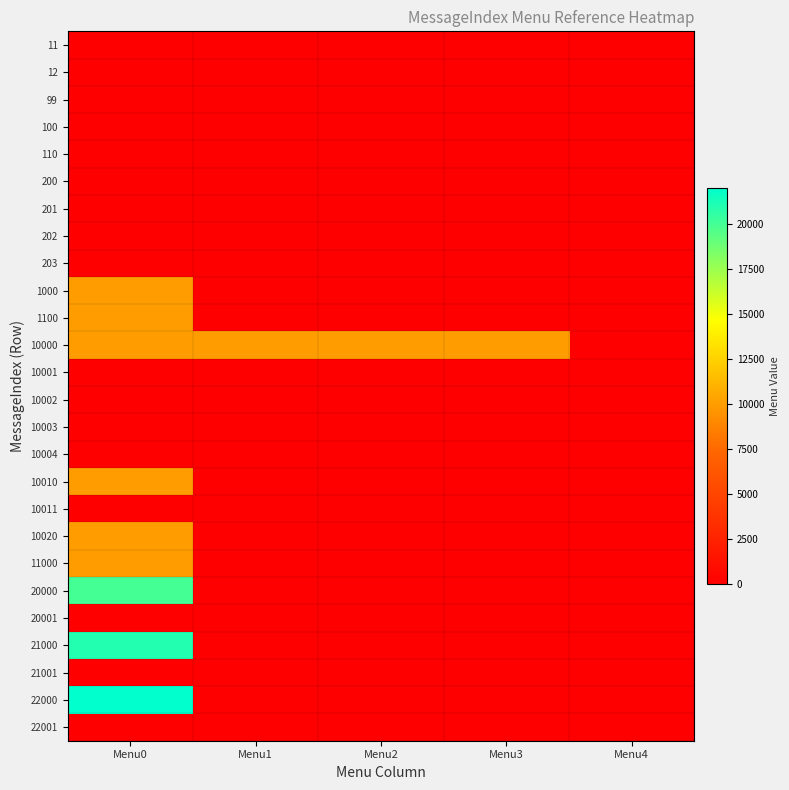

Count the number of categories in the chart.

5